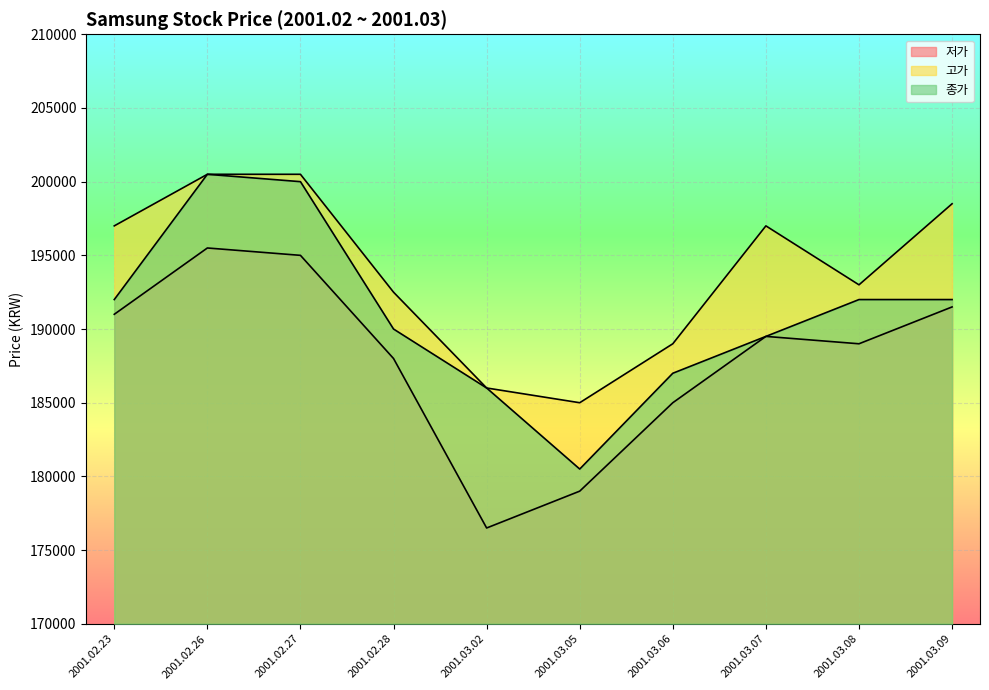

Where is the first local maximum for 종가?

2001.02.26